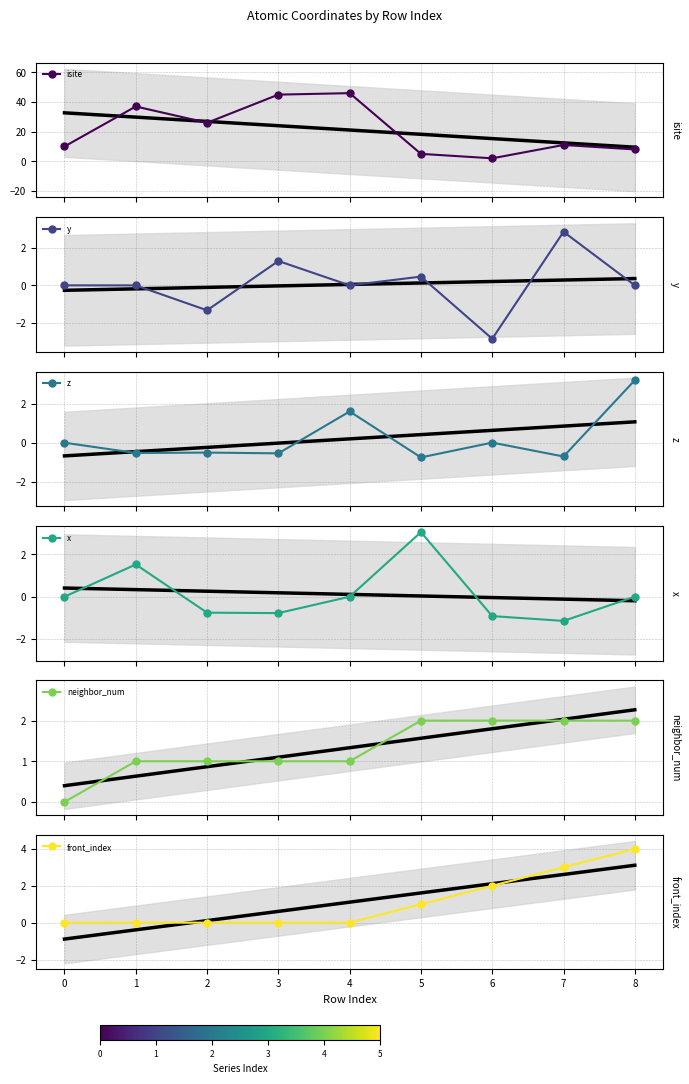

True or false: isite has more than 0 interior local peaks.

True